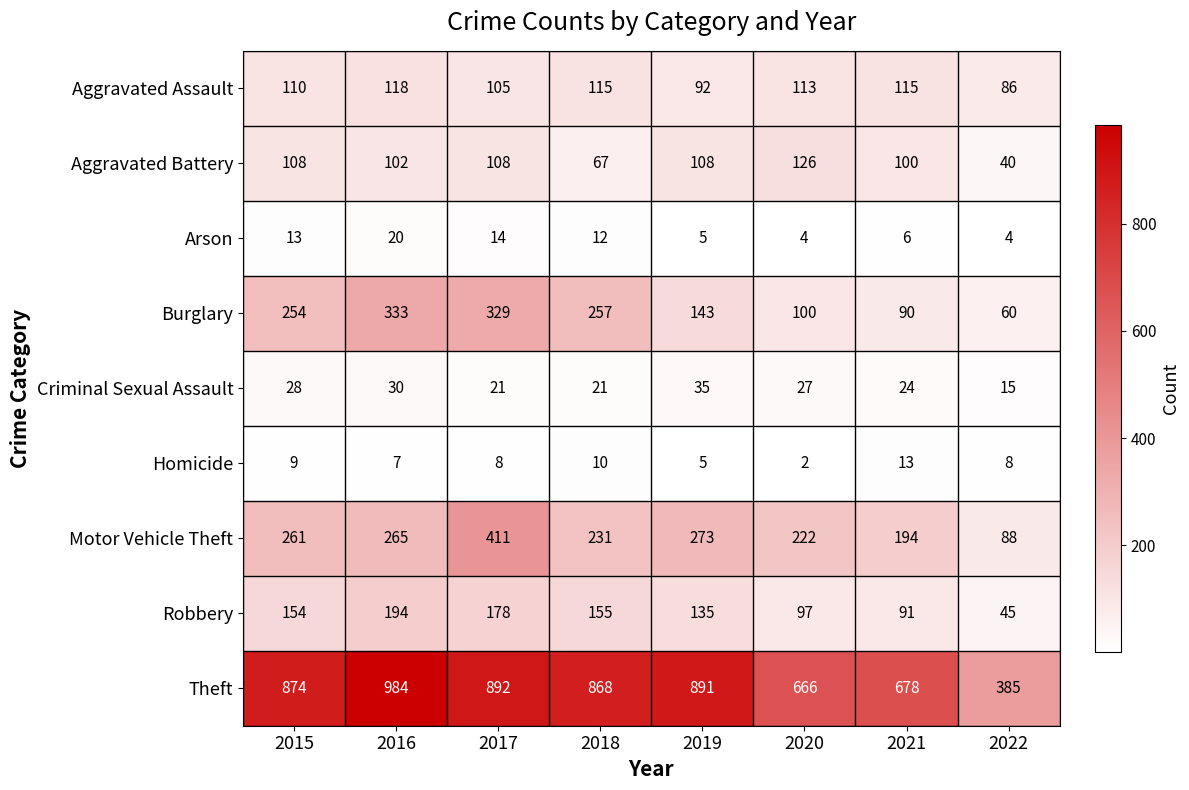

Which label corresponds to the smallest value in the chart?

2020